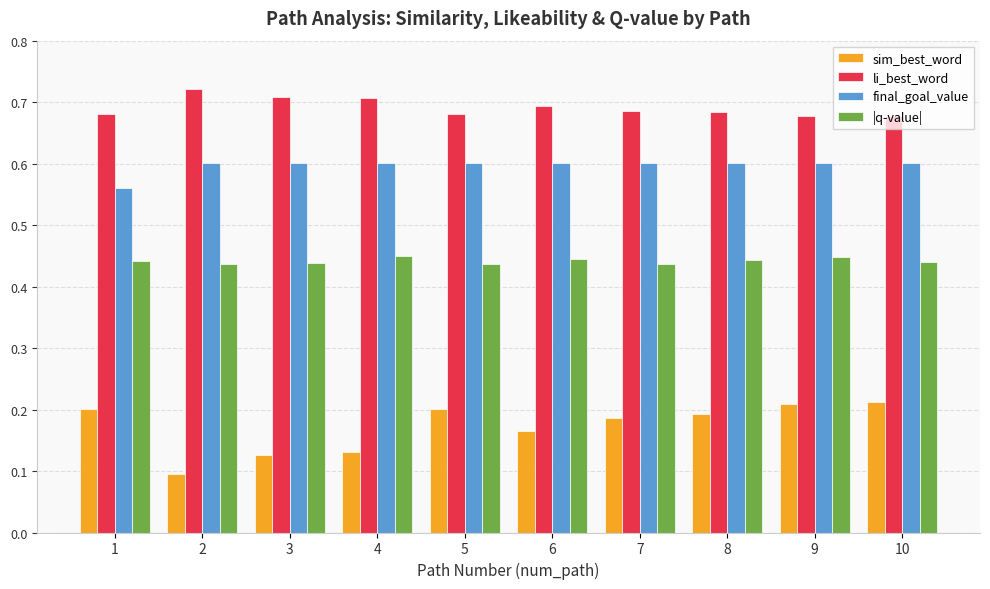

Which series has the largest total across all categories?

li_best_word